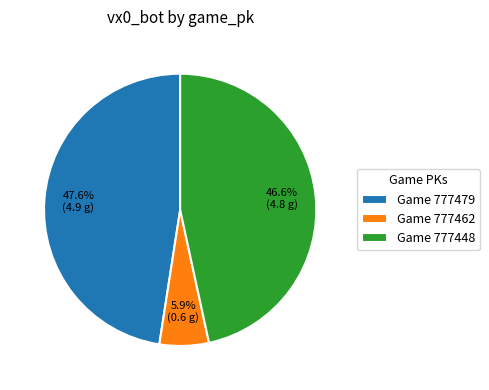

Which has a higher value, Game 777448 or Game 777462?

Game 777448